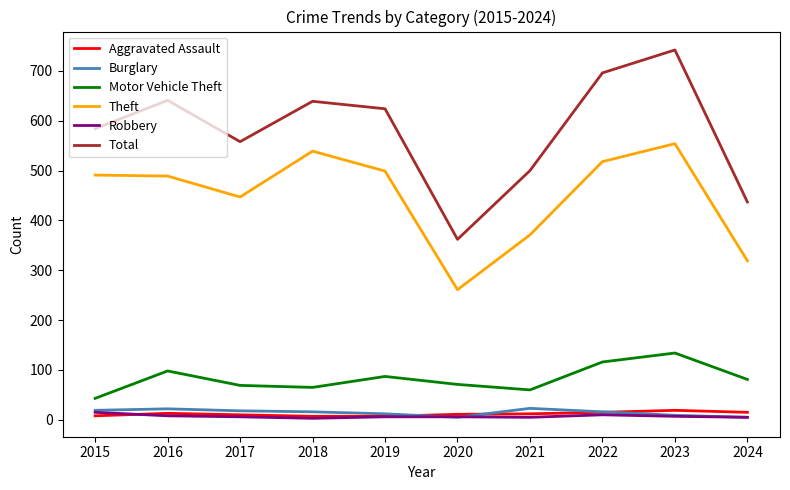

At how many categories does at least one series exceed 481?

8